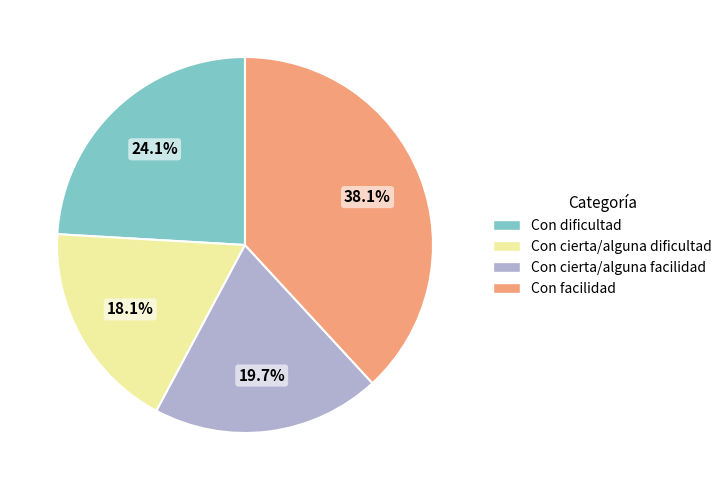

To the nearest percent, what is the average slice percentage?

25%